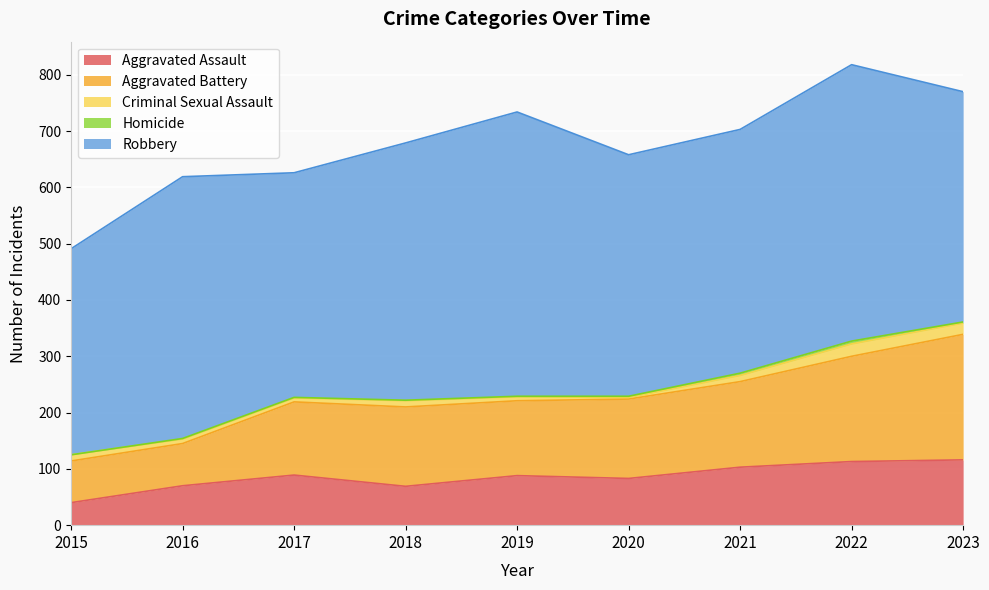

Which series has the widest spread of values?

Aggravated Battery